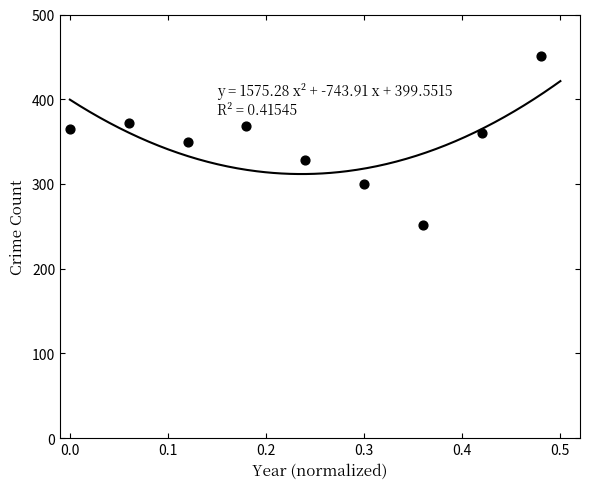

What is the range of Y values (max minus min)?

199